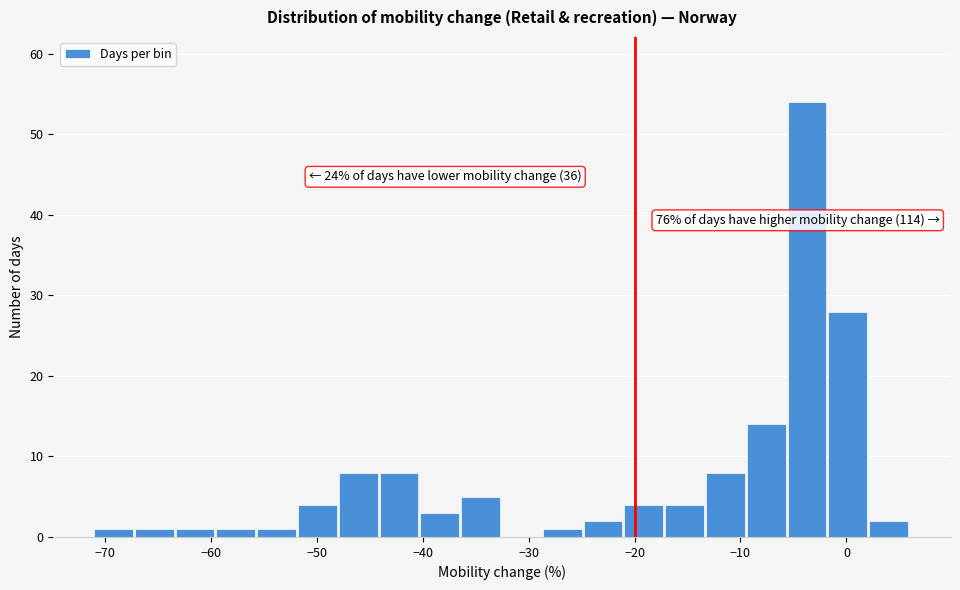

Read against the x-axis, roughly where is the centre of the tallest bar?

-4